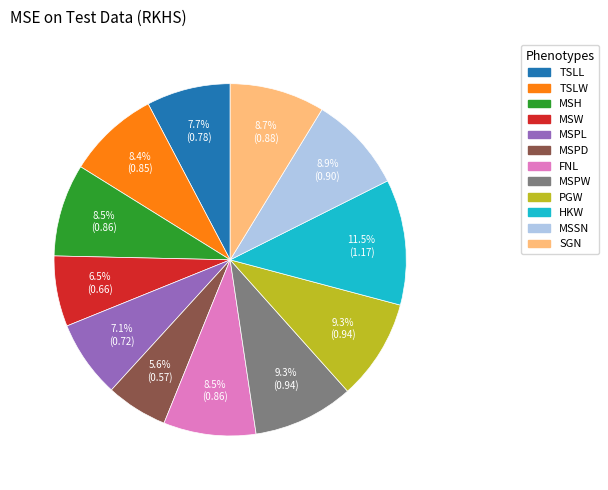

To the nearest percent, what is the combined percentage of MSPW and TSLL?

17%